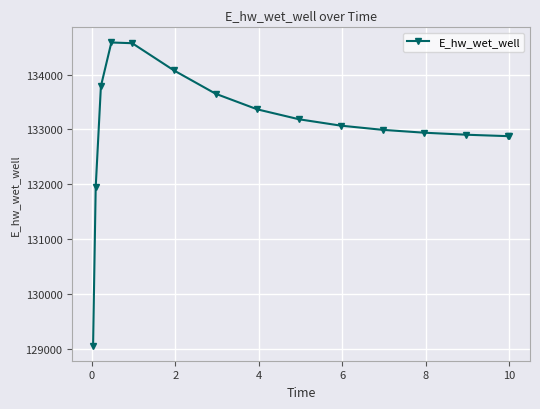

What is the minimum value shown in the chart?

129055.3